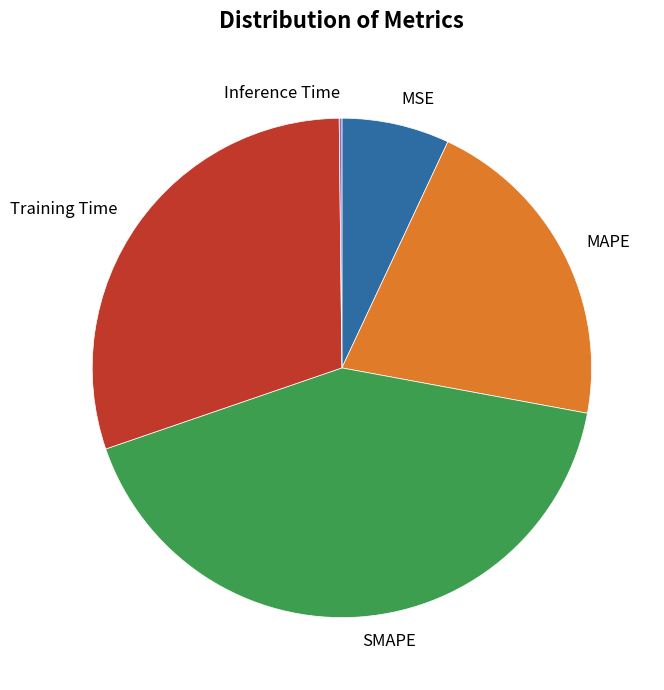

The MSE slice represents 19% of the pie. True or false?

False